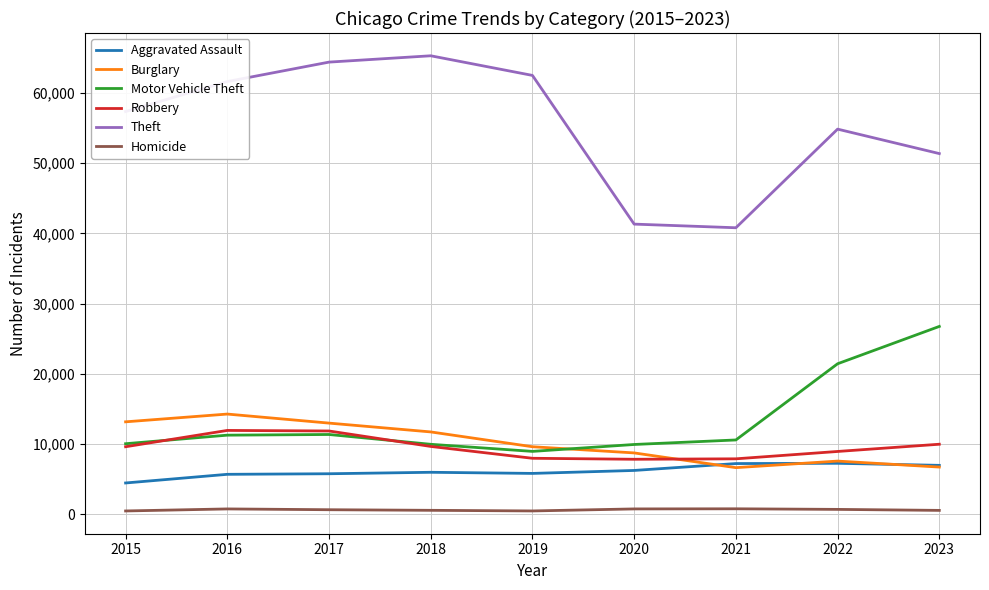

At how many categories does at least one series exceed 2279?

9